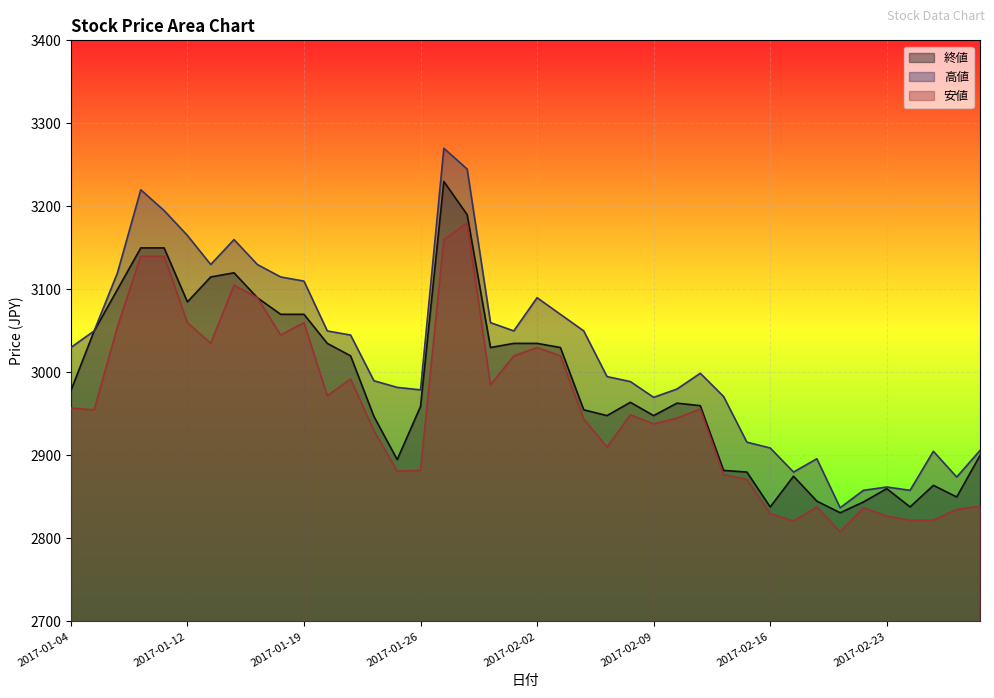

Reading left to right, extract all data points from this chart.

終値: 2978	3050	3100	3150	3150	3085	3115	3120	3090	3070	3070	3035	3020	2947	2895	2959	3230	3190	3030	3035	3035	3030	2955	2948	2964	2948	2963	2960	2882	2880	2838	2875	2845	2831	2844	2860	2838	2864	2850	2900
高値: 3030	3050	3120	3220	3195	3165	3130	3160	3130	3115	3110	3050	3045	2990	2982	2979	3270	3245	3060	3050	3090	3070	3050	2995	2989	2970	2980	2999	2971	2916	2909	2880	2896	2837	2858	2862	2858	2905	2874	2906
安値: 2957	2955	3055	3140	3140	3060	3035	3105	3090	3045	3060	2972	2992	2930	2881	2882	3160	3180	2985	3020	3030	3020	2944	2910	2949	2938	2945	2956	2877	2871	2830	2821	2838	2808	2837	2827	2822	2822	2835	2839